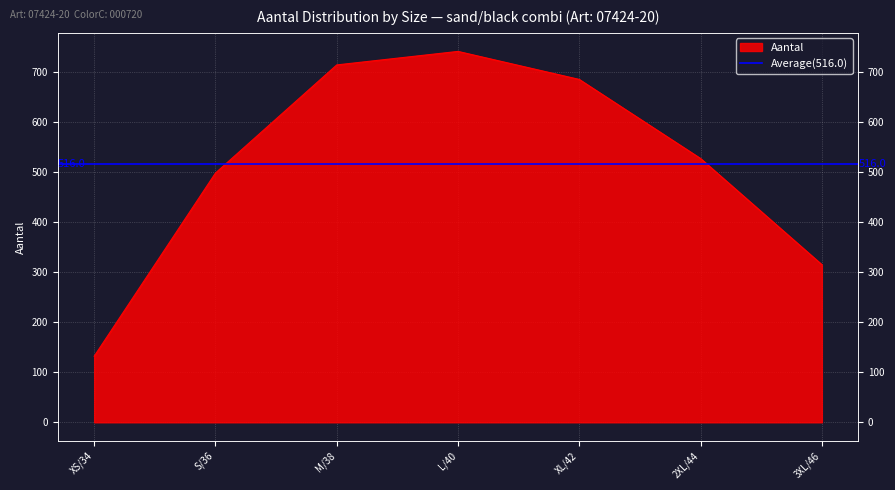

What is the value of the 4th point from the left?

741